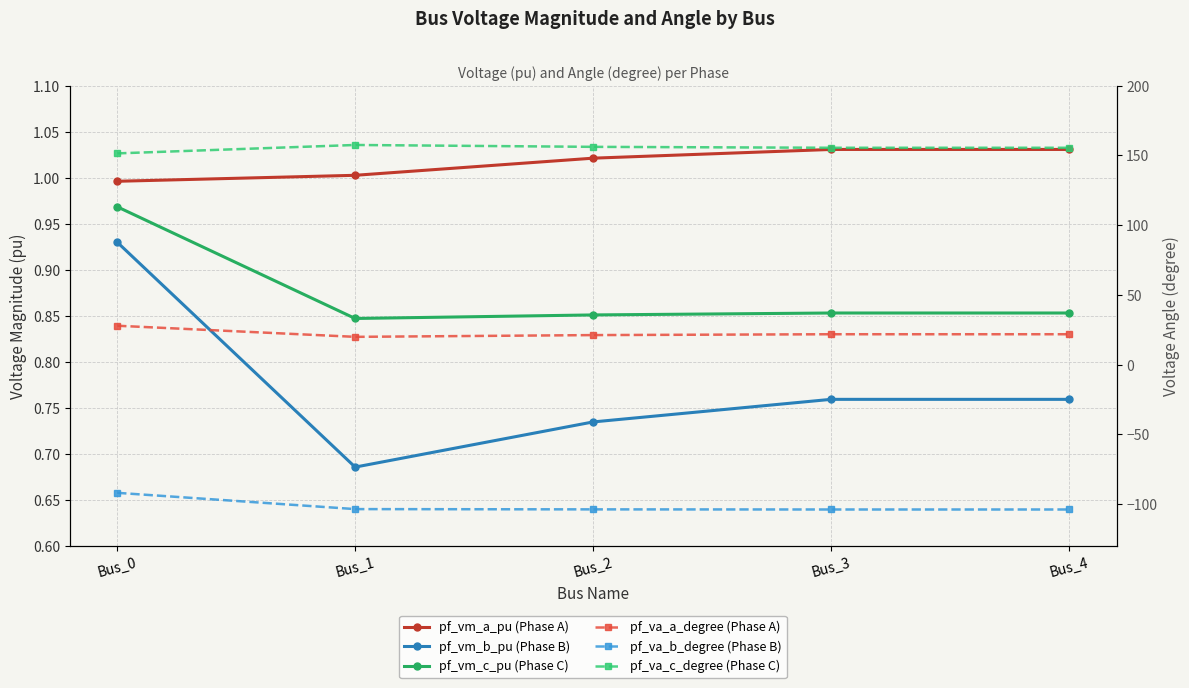

Reading left to right, extract all data points from this chart.

pf_vm_a_pu (Phase A): Bus_0=1.0	Bus_1=1.0	Bus_2=1.0	Bus_3=1.0	Bus_4=1.0
pf_vm_b_pu (Phase B): Bus_0=0.9	Bus_1=0.7	Bus_2=0.7	Bus_3=0.8	Bus_4=0.8
pf_vm_c_pu (Phase C): Bus_0=1.0	Bus_1=0.8	Bus_2=0.9	Bus_3=0.9	Bus_4=0.9
pf_va_a_degree (Phase A): Bus_0=27.9	Bus_1=20.0	Bus_2=21.2	Bus_3=21.8	Bus_4=21.8
pf_va_b_degree (Phase B): Bus_0=-91.8	Bus_1=-103.5	Bus_2=-103.7	Bus_3=-103.8	Bus_4=-103.8
pf_va_c_degree (Phase C): Bus_0=151.4	Bus_1=157.5	Bus_2=156.1	Bus_3=155.5	Bus_4=155.5